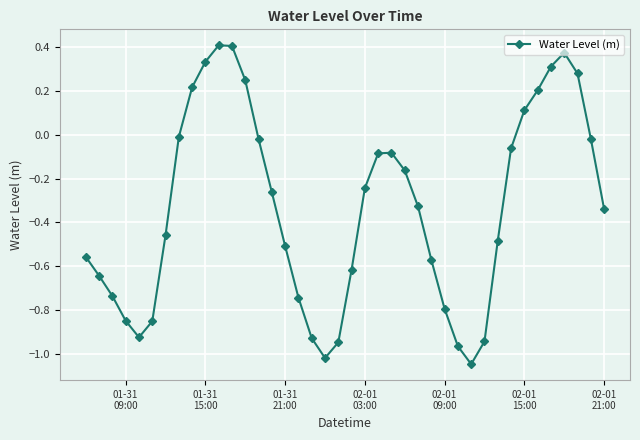

What is the difference between the second highest and minimum values?

1.5